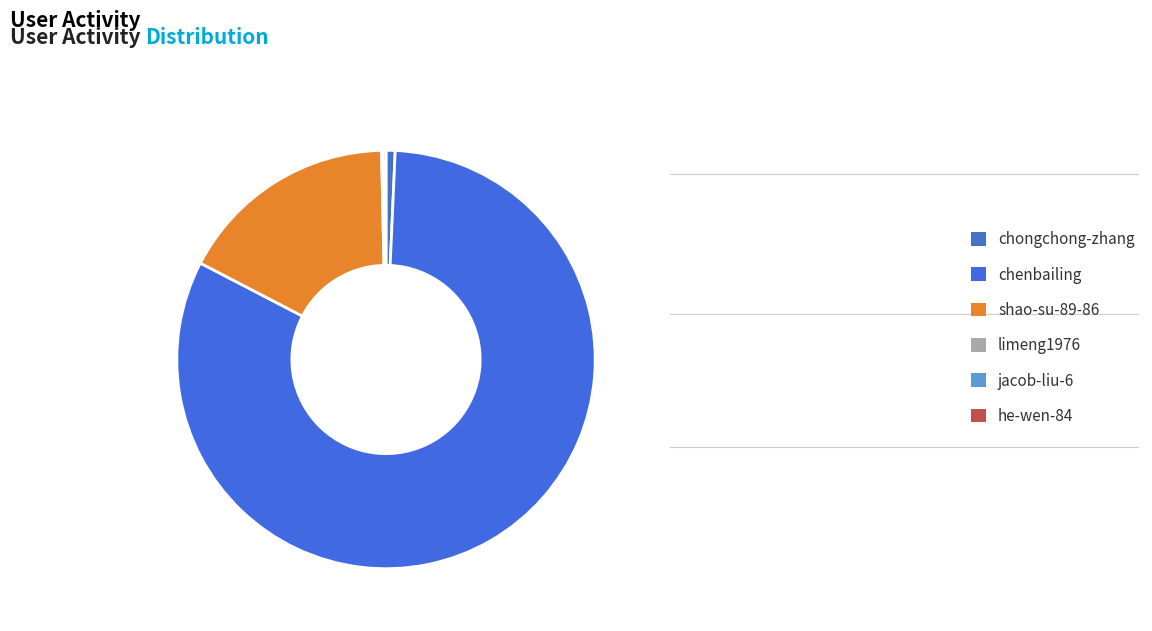

What is the largest slice in the pie chart?

chenbailing